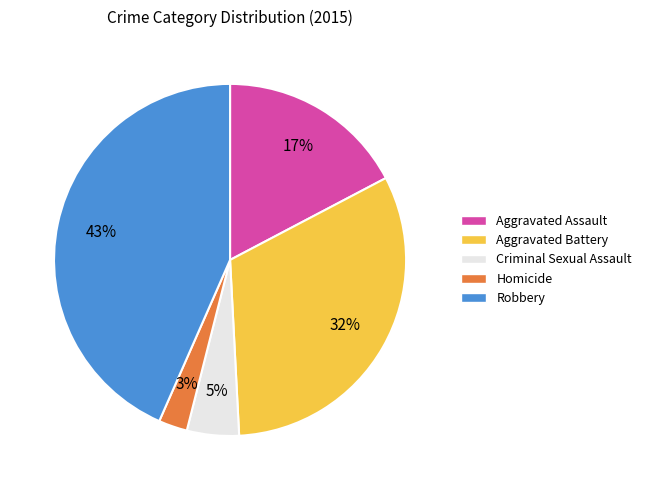

Which has a higher value, Robbery or Aggravated Assault?

Robbery